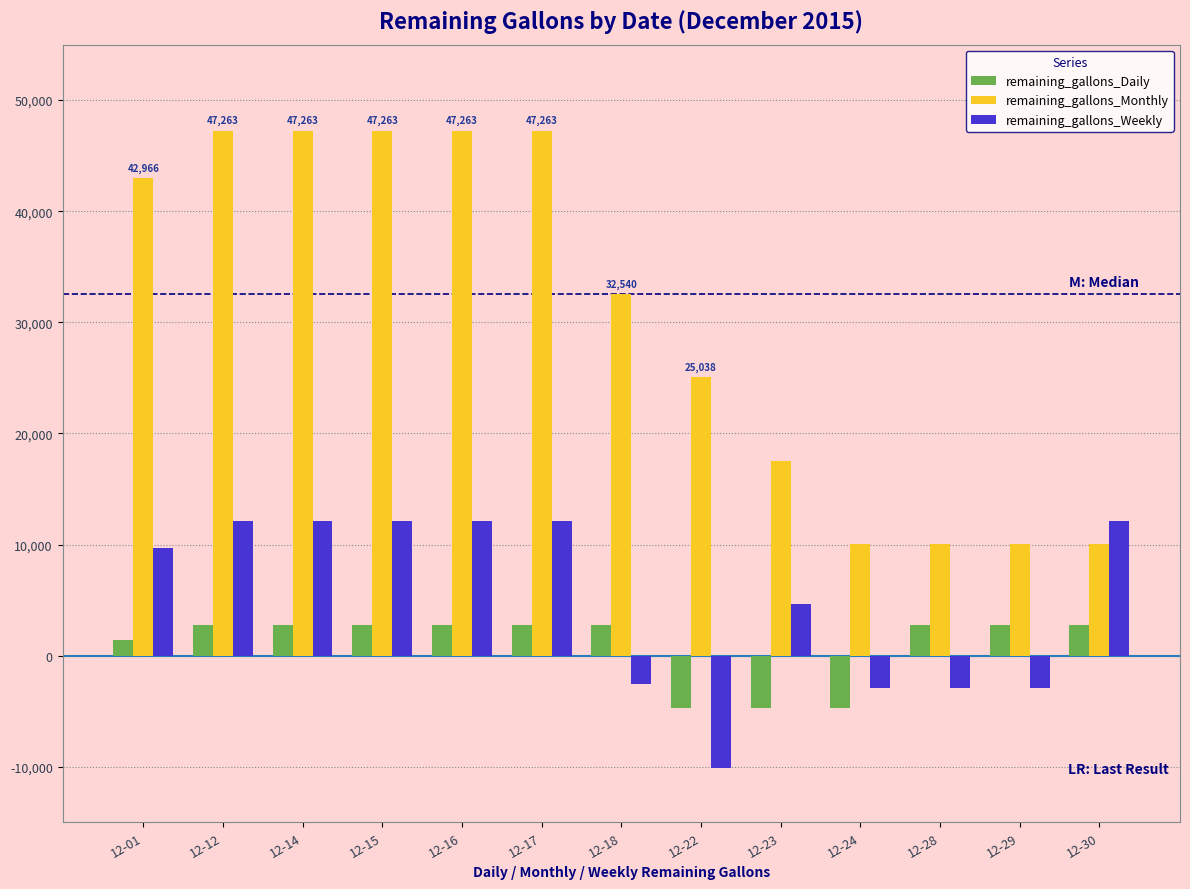

What is the sum of the remaining_gallons_Weekly values at 12-14 and 12-30?

24256